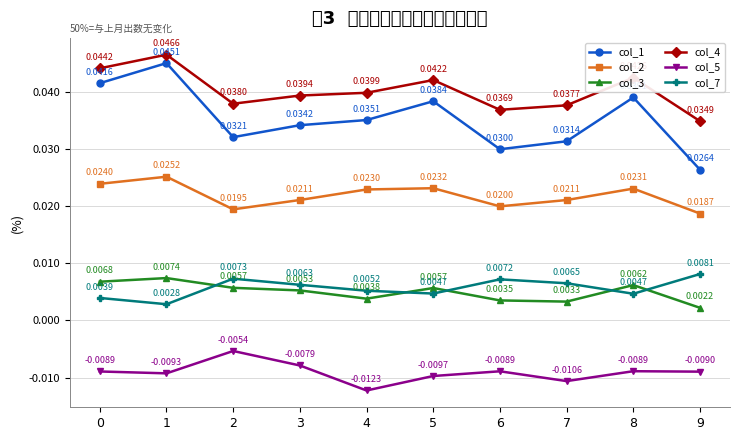

At which category does col_3 reach its first local valley?

4